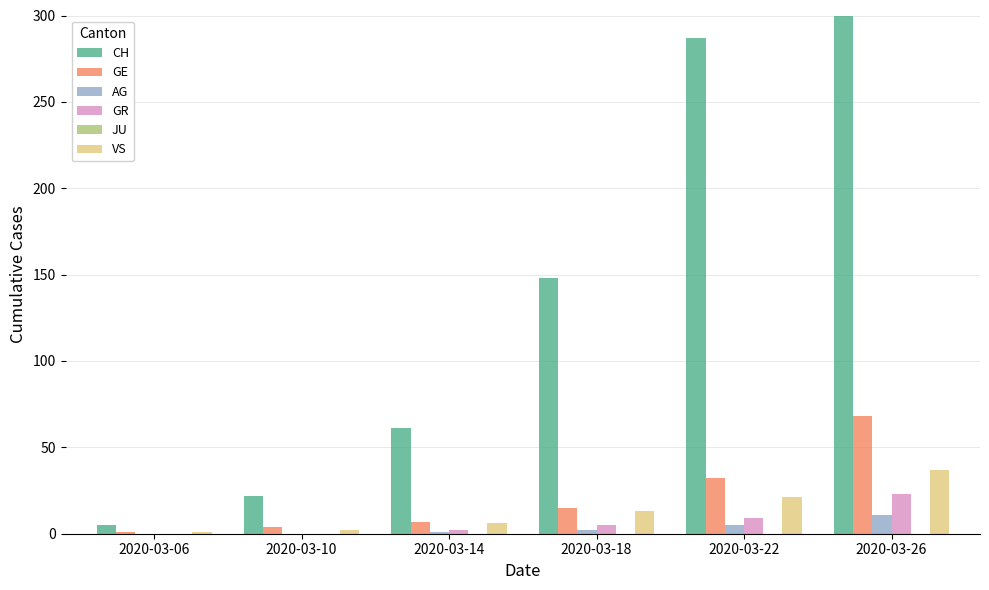

What is the total value across all series at 2020-03-10?

28